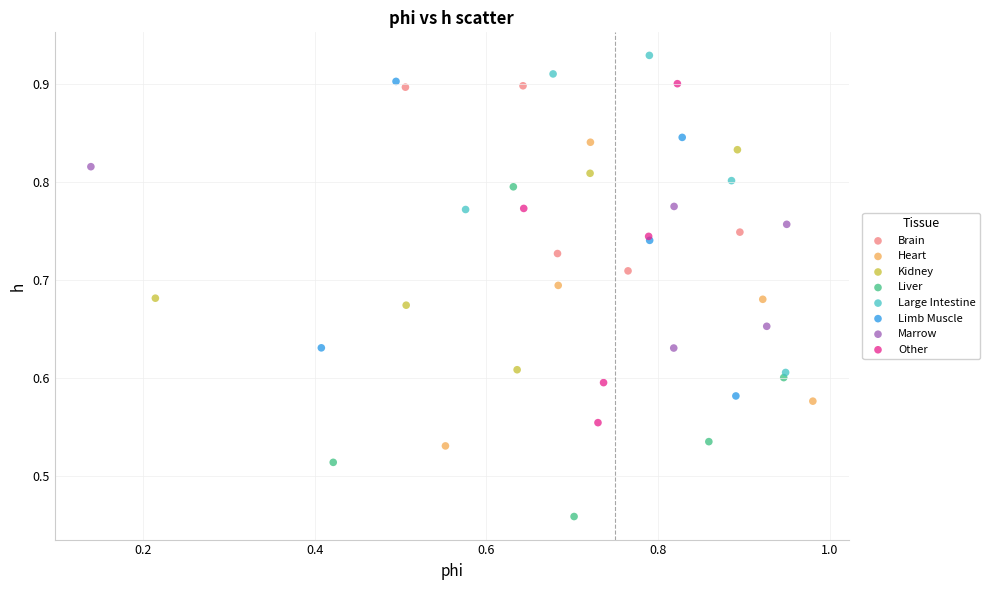

Which series reaches the minimum Y coordinate?

Liver